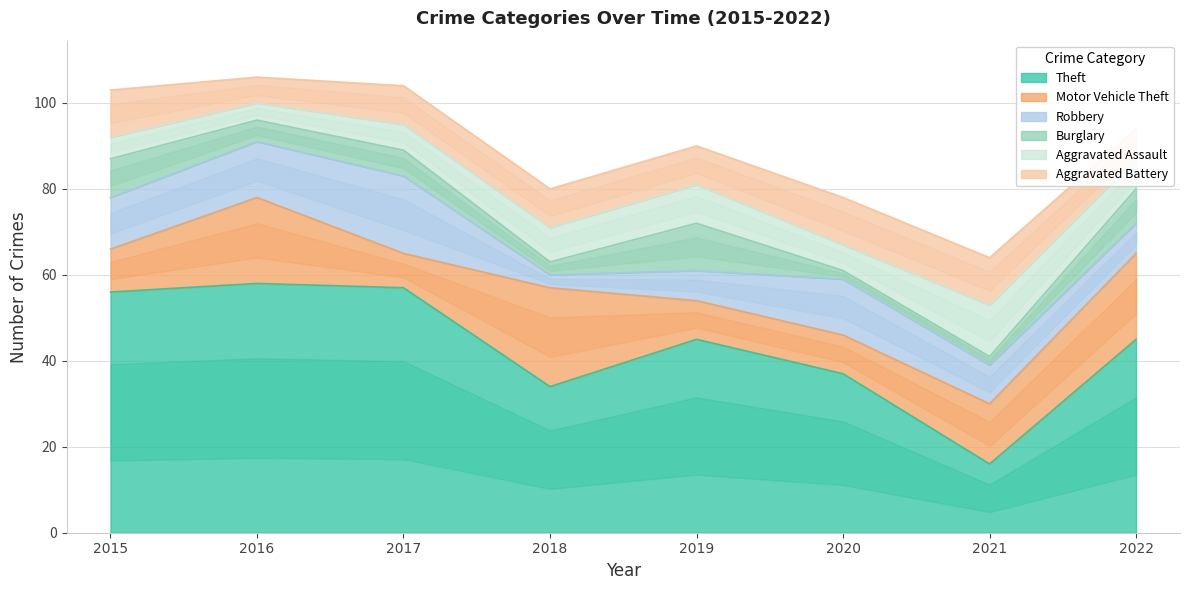

What are all the series names shown in the legend?

Theft, Motor Vehicle Theft, Robbery, Burglary, Aggravated Assault, Aggravated Battery